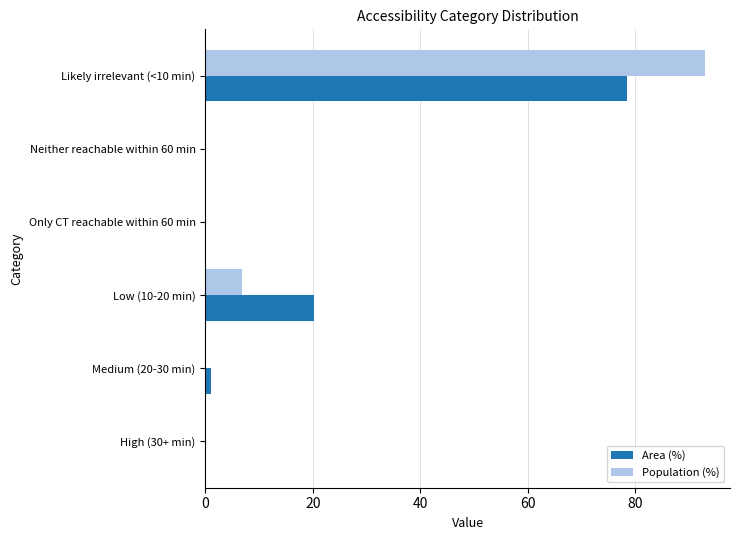

What is the total value across all series at Likely irrelevant (<10 min)?

171.5